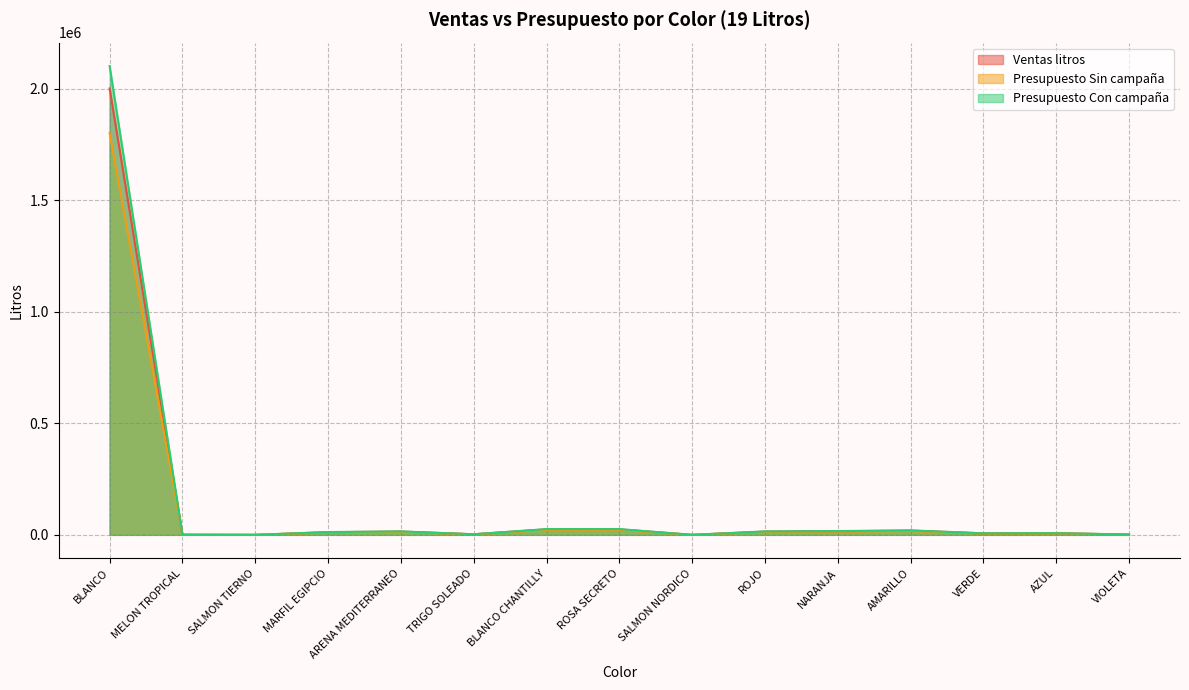

Where is Ventas litros nearest to the value 1000901?

BLANCO CHANTILLY